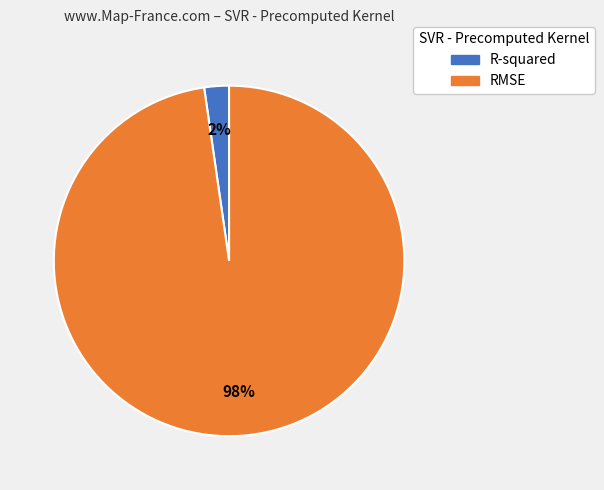

How many segments does this pie chart have?

2